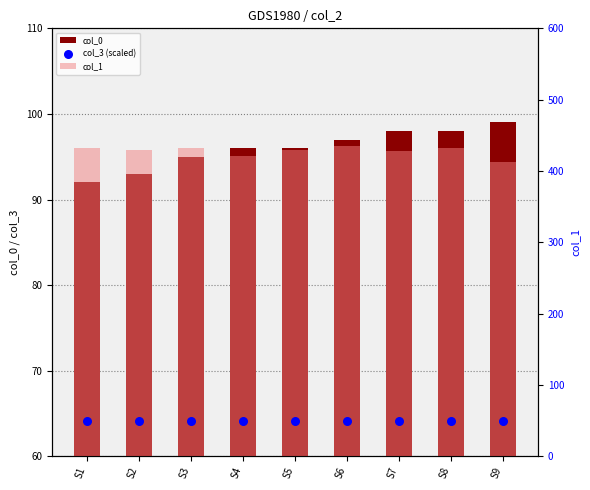

Which series reaches the maximum Y coordinate?

col_1